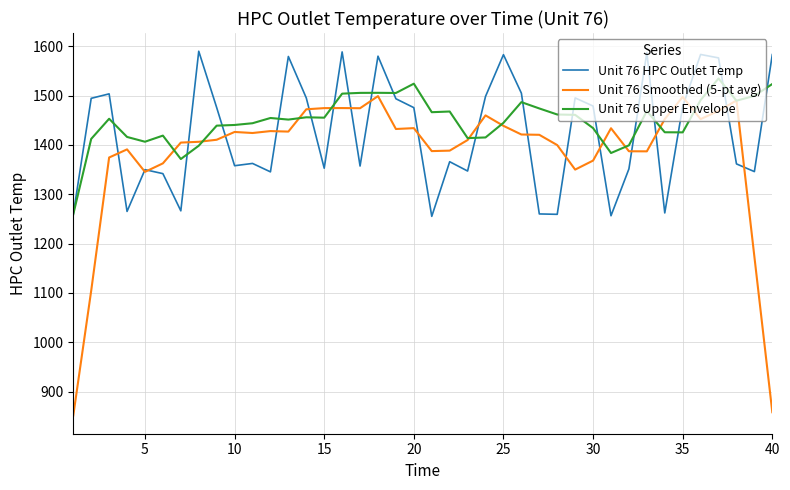

At how many categories does at least one series exceed 1305?

39